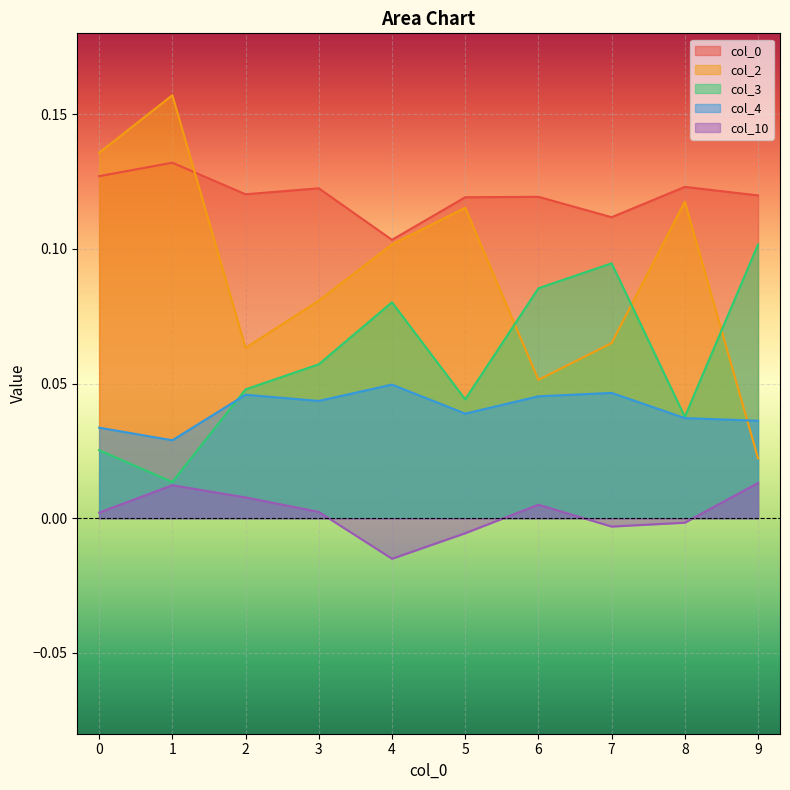

Reading left to right, transcribe all the data shown in this chart.

0: 0.1	0.1	0.1	0.1	0.1	0.1	0.1	0.1	0.1	0.1
2: 0.1	0.2	0.1	0.1	0.1	0.1	0.1	0.1	0.1	0.0
3: 0.0	0.0	0.0	0.1	0.1	0.0	0.1	0.1	0.0	0.1
4: 0.0	0.0	0.0	0.0	0.0	0.0	0.0	0.0	0.0	0.0
10: 0.0	0.0	0.0	0.0	-0.0	-0.0	0.0	-0.0	-0.0	0.0